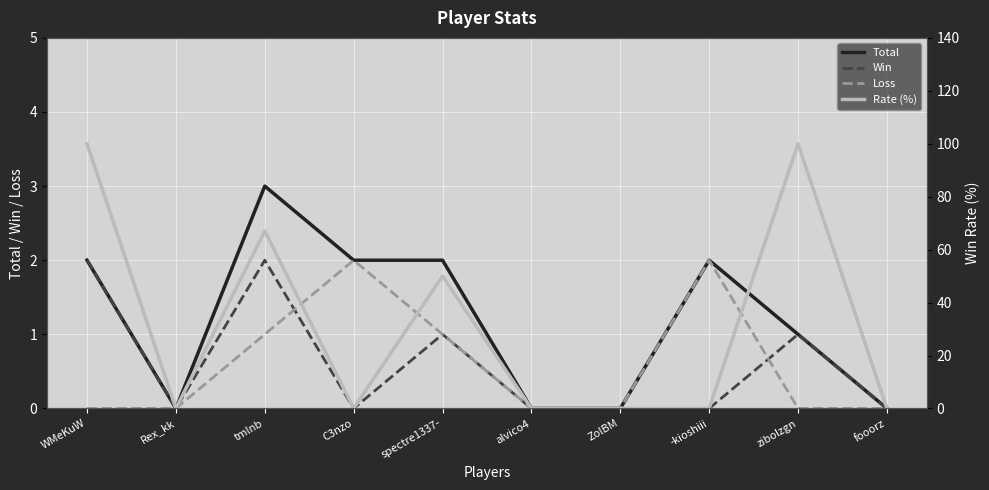

What is the sum of the Loss values at WMeKuW and -kioshiii?

2